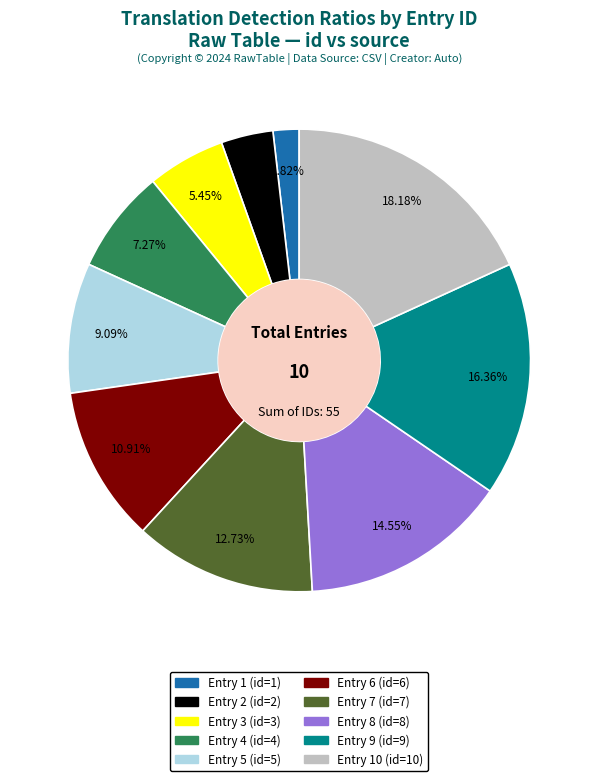

Does any single category account for the majority?

No